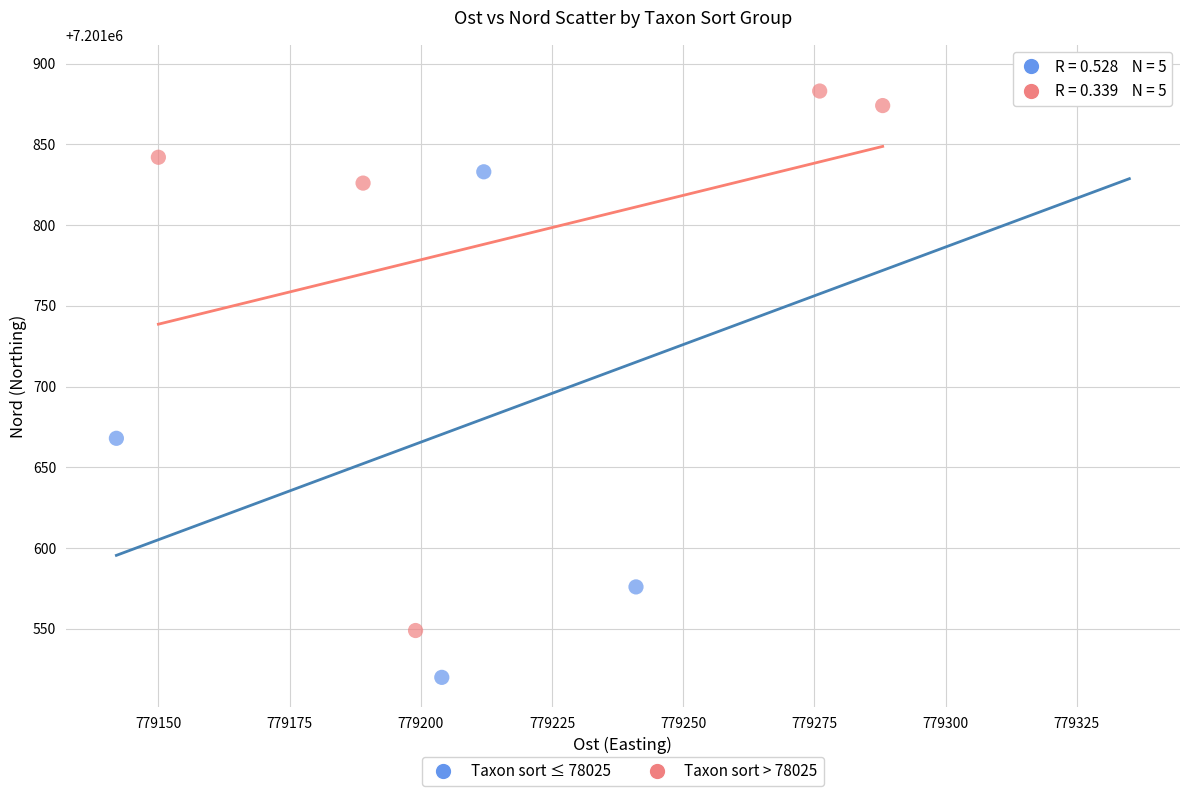

Which series reaches the minimum Y coordinate?

Taxon sort ≤ 78025